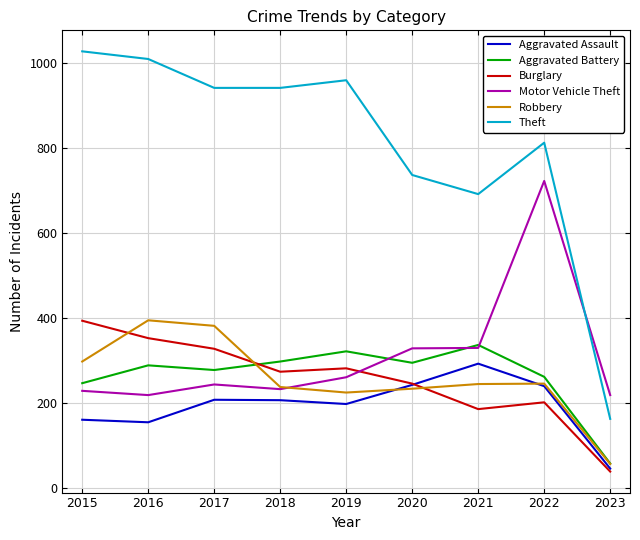

True or false: Robbery and Theft cross at least once.

False